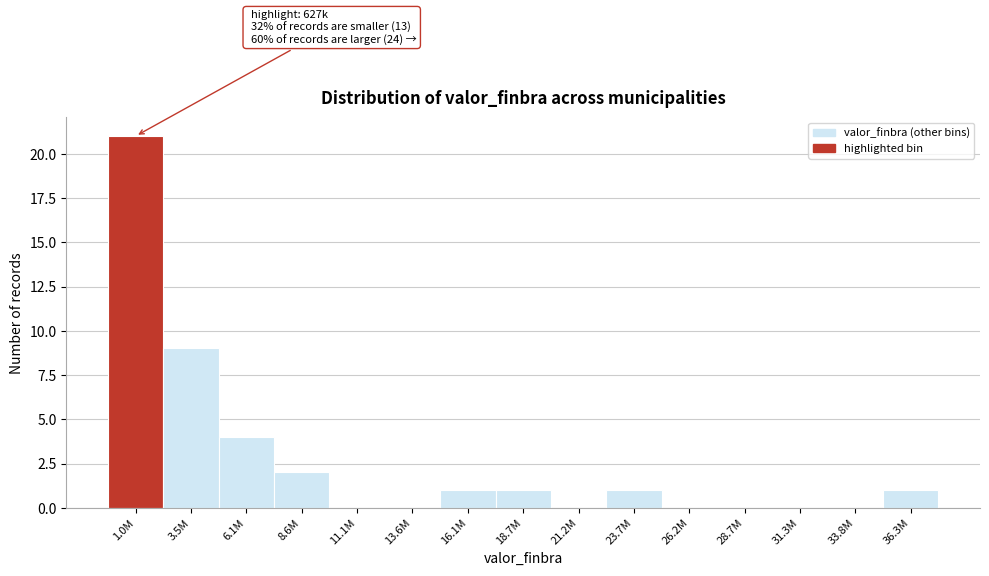

Reading left to right, list all the values displayed in this chart.

1.0M=21	3.5M=9	6.1M=4	8.6M=2	11.1M=0	13.6M=0	16.1M=1	18.7M=1	21.2M=0	23.7M=1	26.2M=0	28.7M=0	31.3M=0	33.8M=0	36.3M=1